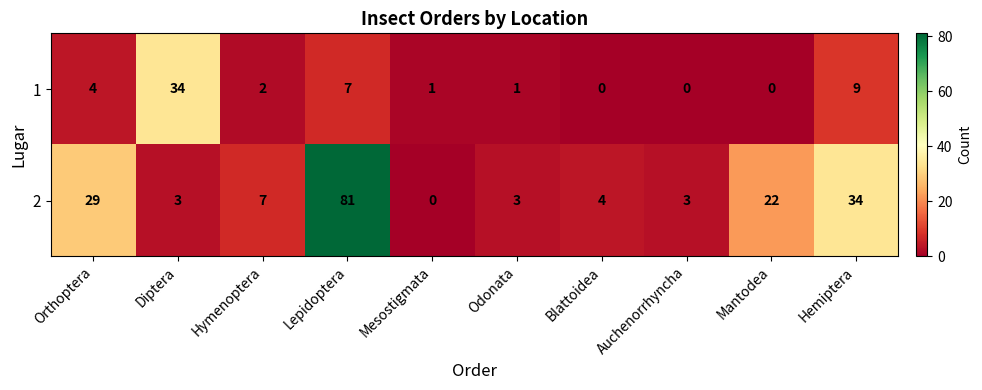

At which label does 1 reach its peak?

Diptera